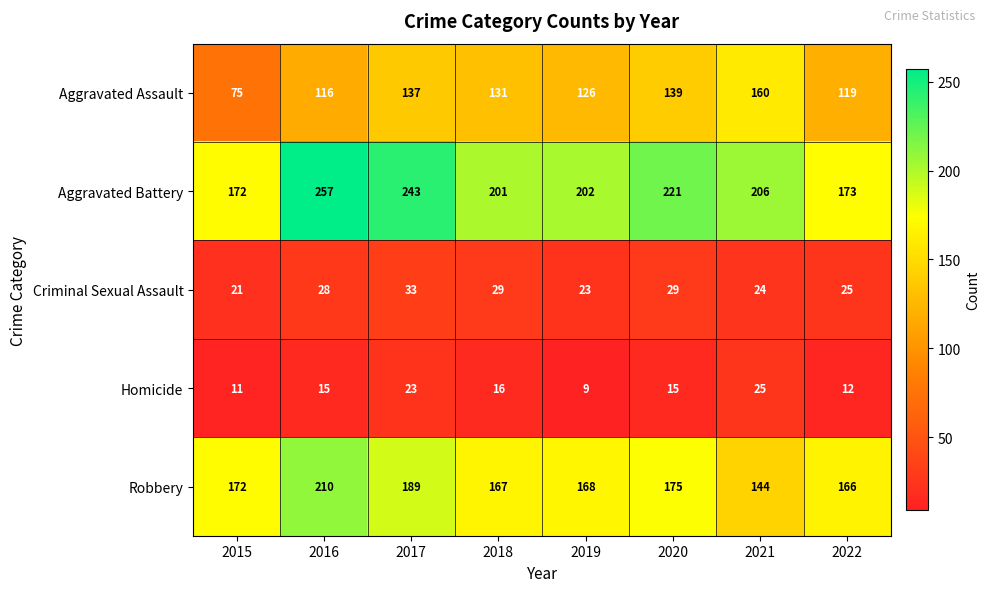

What is the minimum value shown in the chart?

9